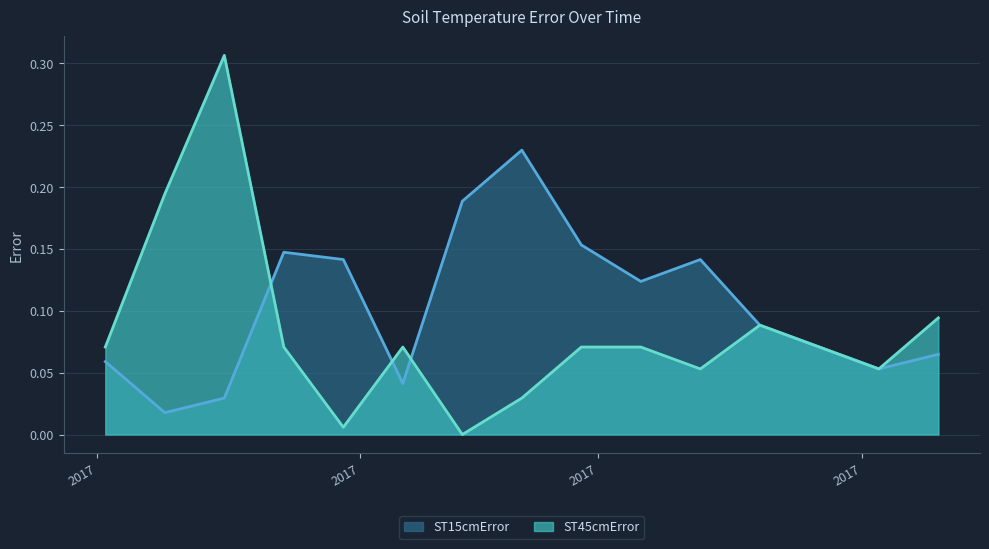

How many data points does each series have?

15